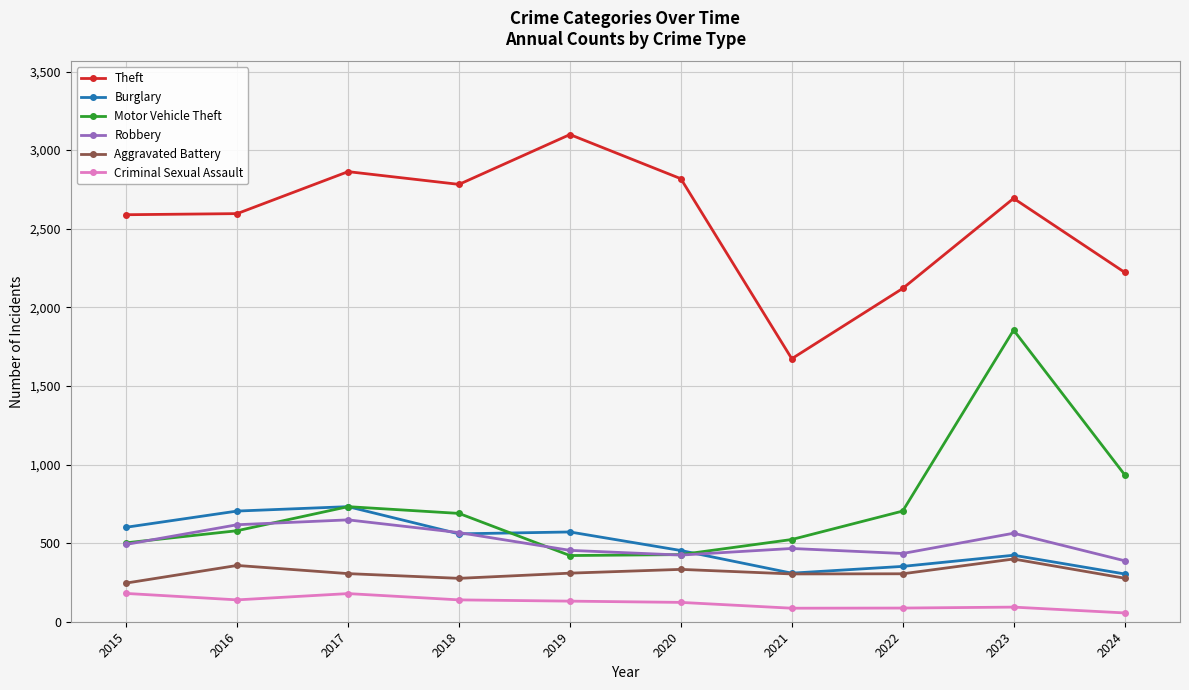

Where is the first local maximum for Theft?

2017